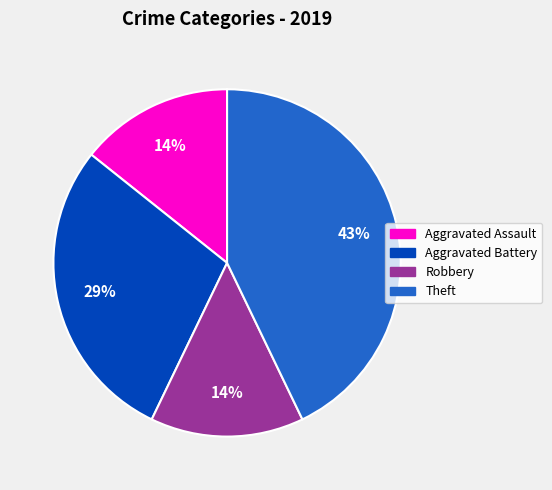

Is it true that Theft is 56% of the pie?

False